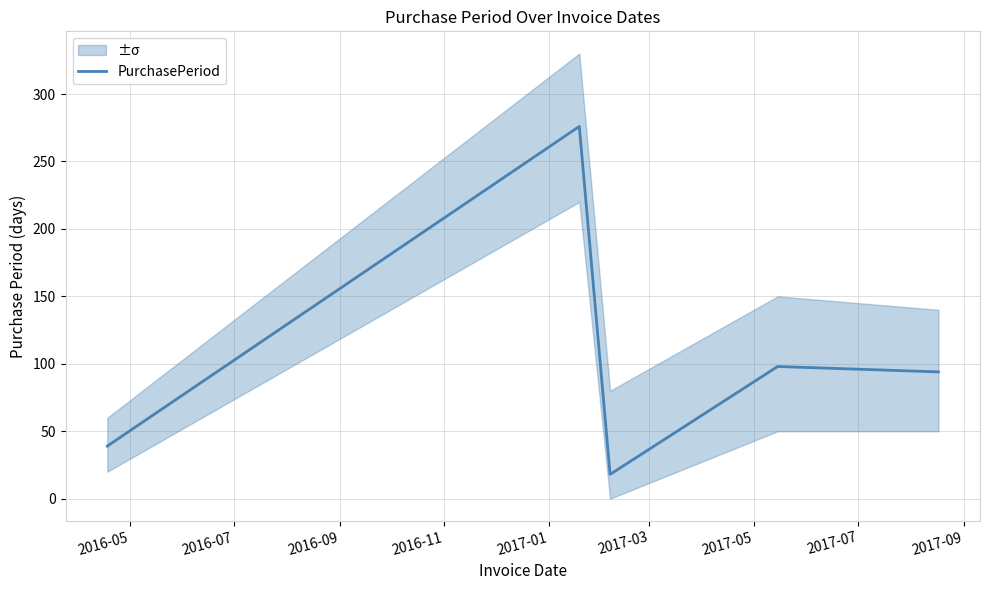

What is the average value?

105